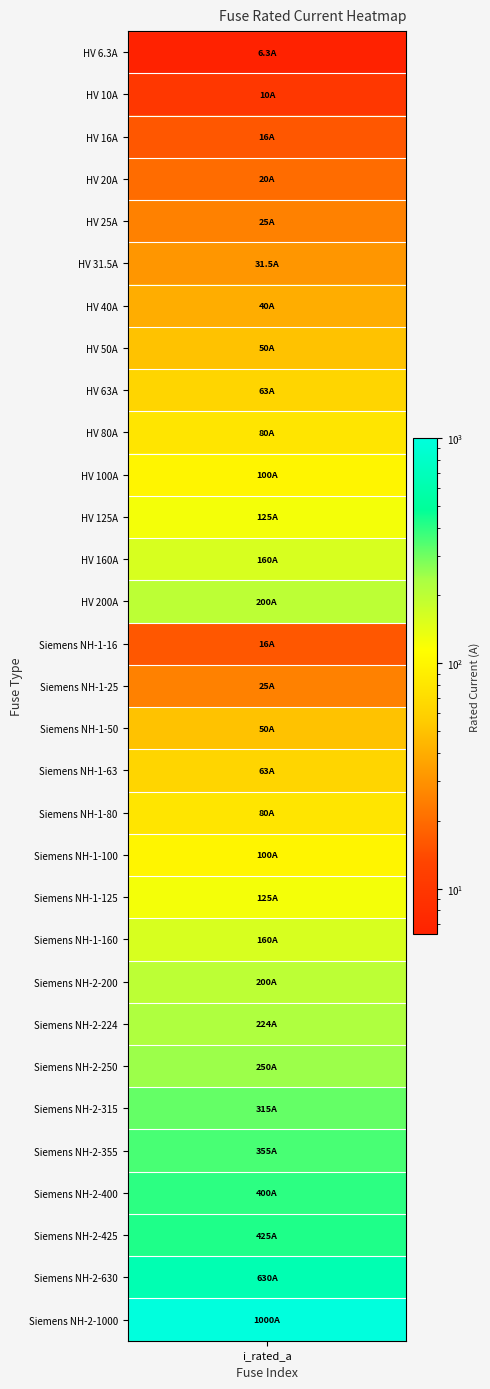

Reading left to right, extract all data points from this chart.

6.3	10.0	16.0	20.0	25.0	31.5	40.0	50.0	63.0	80.0	100.0	125.0	160.0	200.0	16.0	25.0	50.0	63.0	80.0	100.0	125.0	160.0	200.0	224.0	250.0	315.0	355.0	400.0	425.0	630.0	1000.0